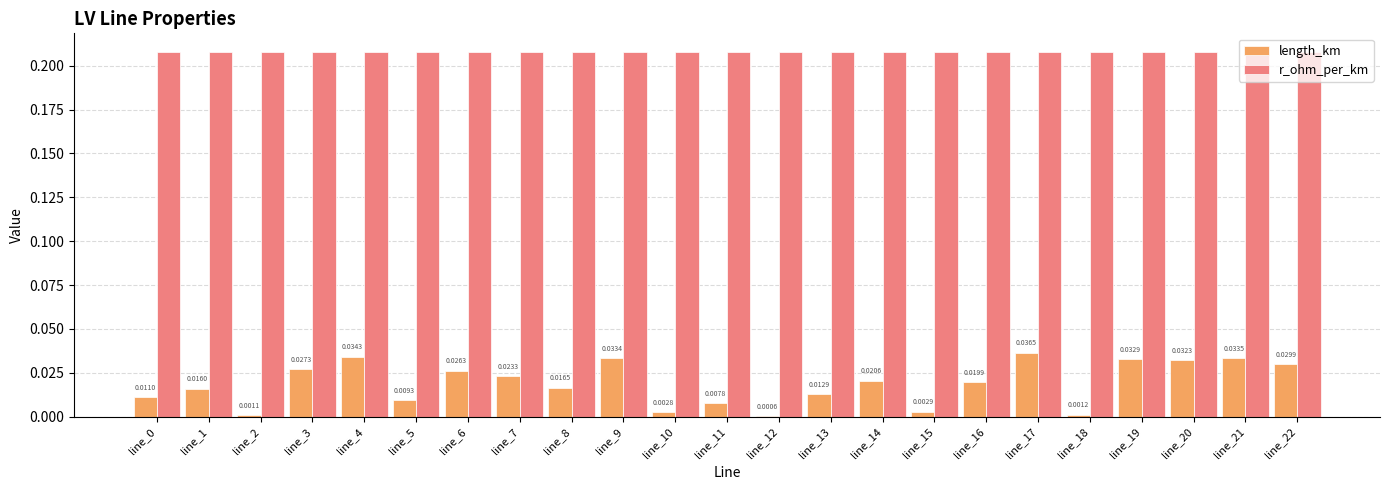

Which series has the largest total across all categories?

r_ohm_per_km